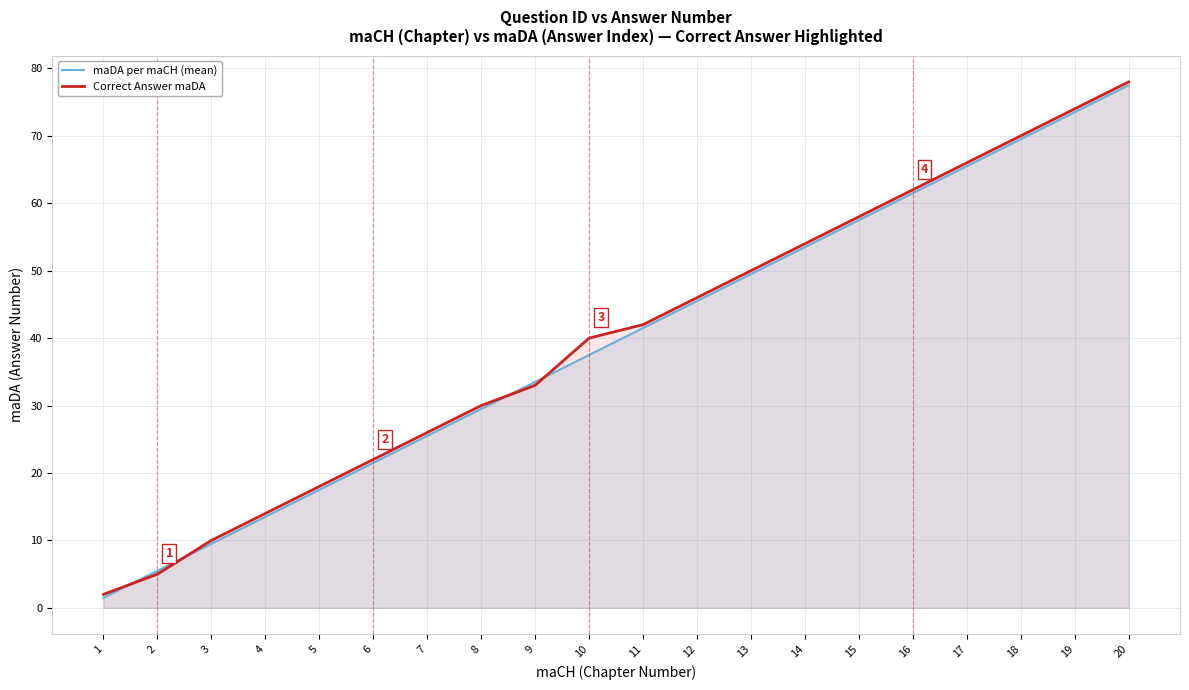

What is the minimum value for Correct Answer maDA?

2.0